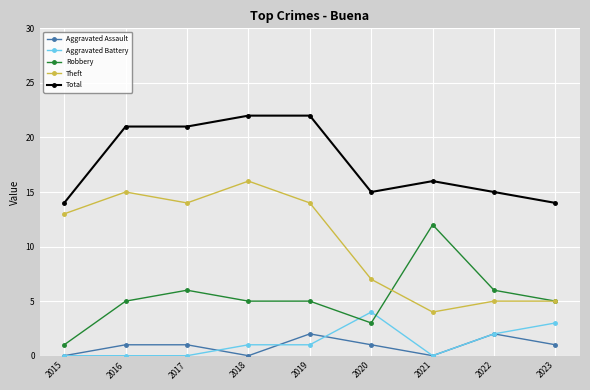

Which category has the highest value in the Robbery series?

2021